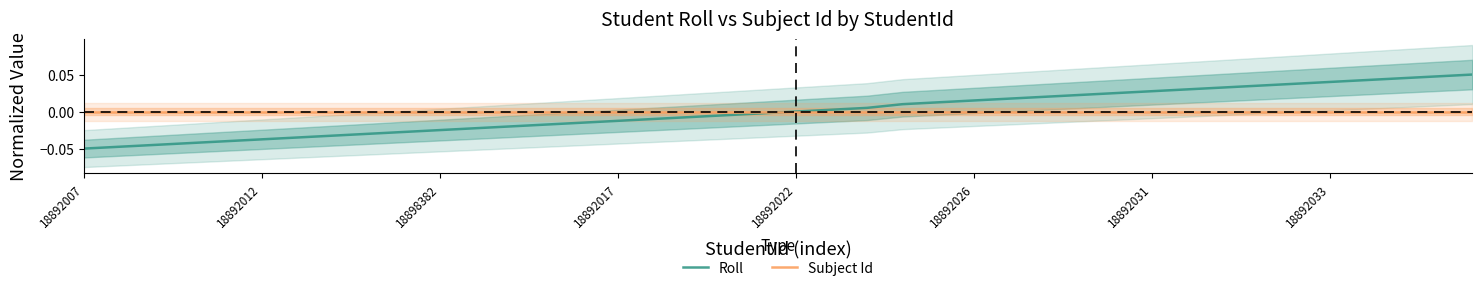

Is it true that Subject Id equals 0.0 at 18892017?

True